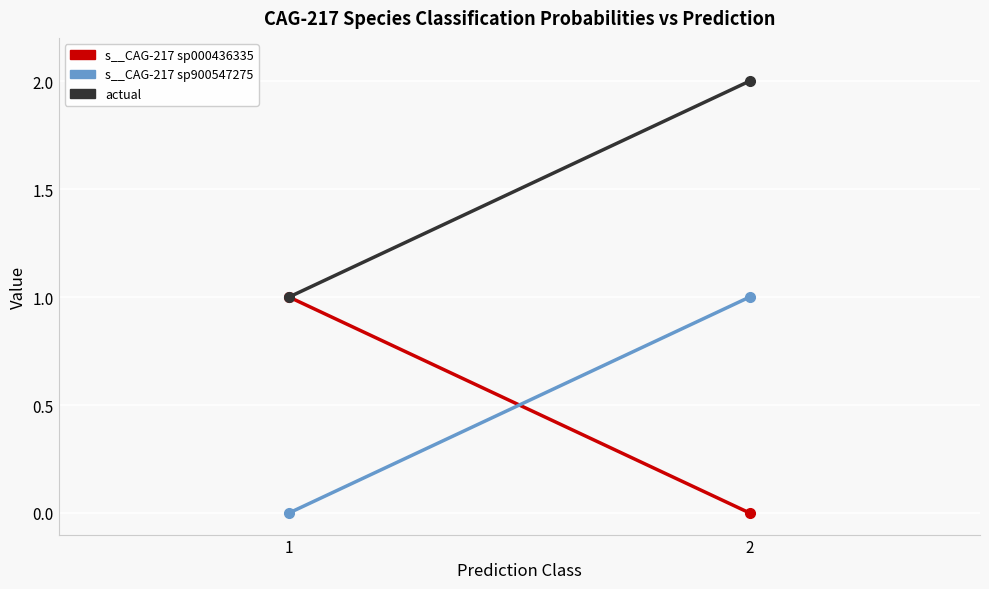

List the labels in order of s__CAG-217 sp900547275 value, largest first.

2, 1